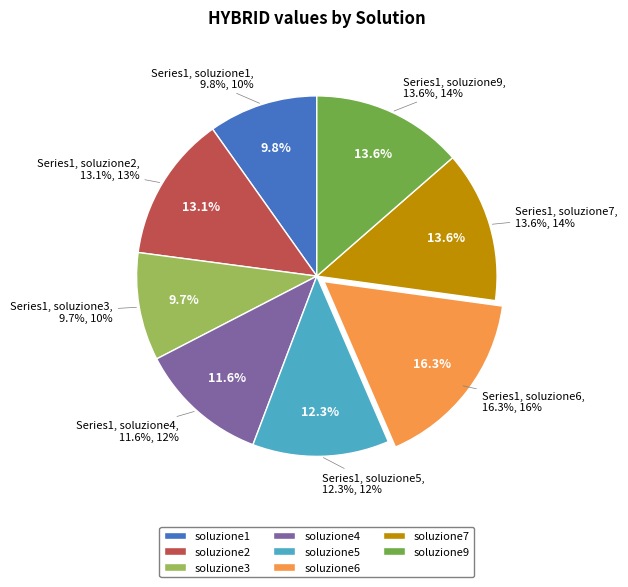

Rank the categories by value from lowest to highest.

soluzione3, soluzione1, soluzione4, soluzione5, soluzione2, soluzione9, soluzione7, soluzione6